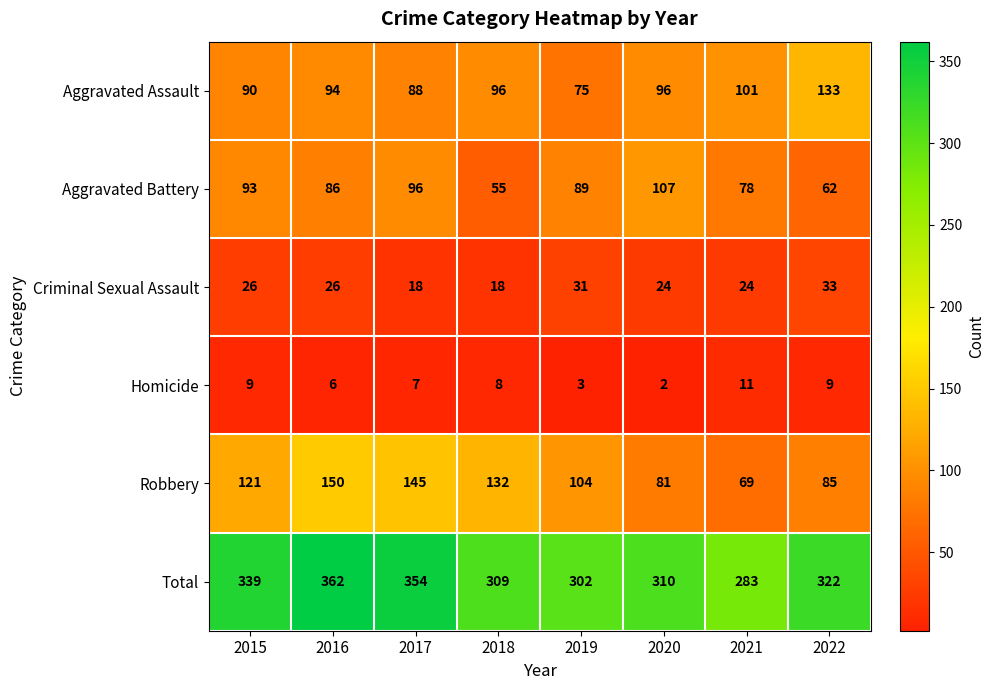

Rank the series by their maximum value, from highest to lowest.

Total, Robbery, Aggravated Assault, Aggravated Battery, Criminal Sexual Assault, Homicide